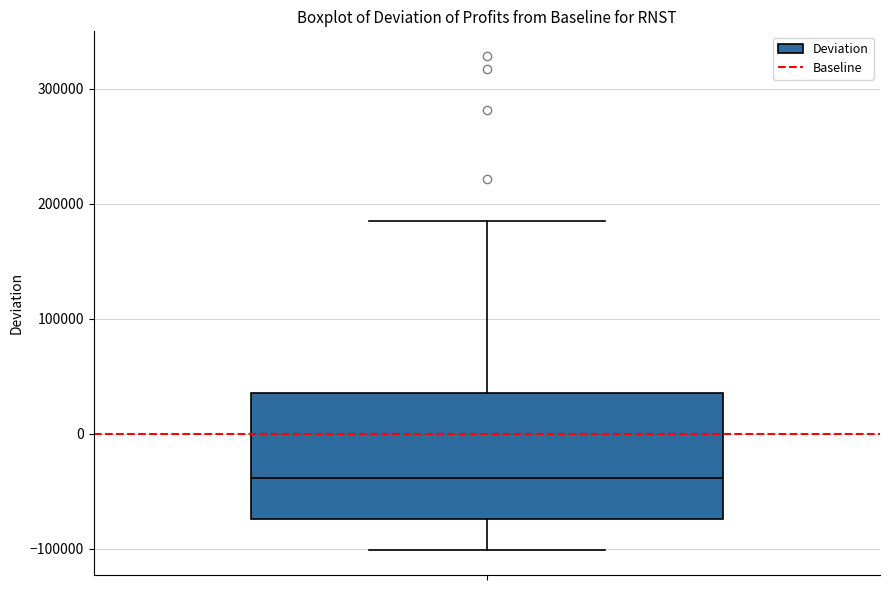

Read this box plot against the y-axis: the position of the median line, the range covered by the box, and the ends of both whiskers. The values are not printed on the chart, so give them approximately, as read against the axis.

median -40000, box -70000 to 40000, whiskers -100000 to 190000